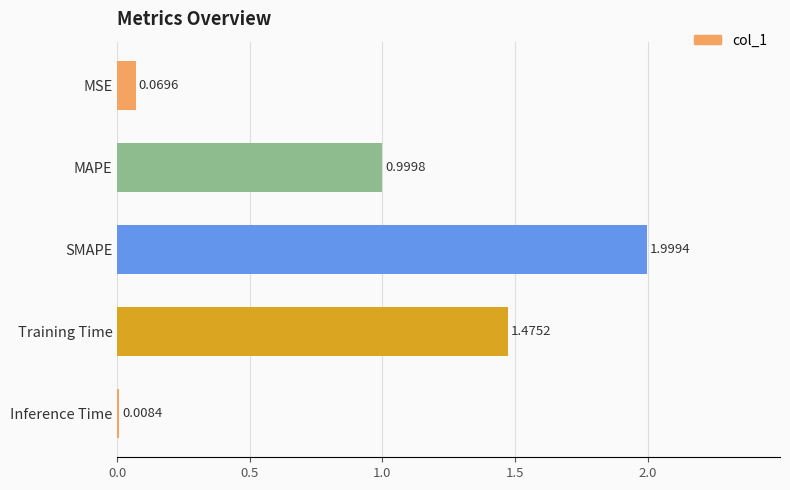

At which label is the value closest to 1?

MAPE